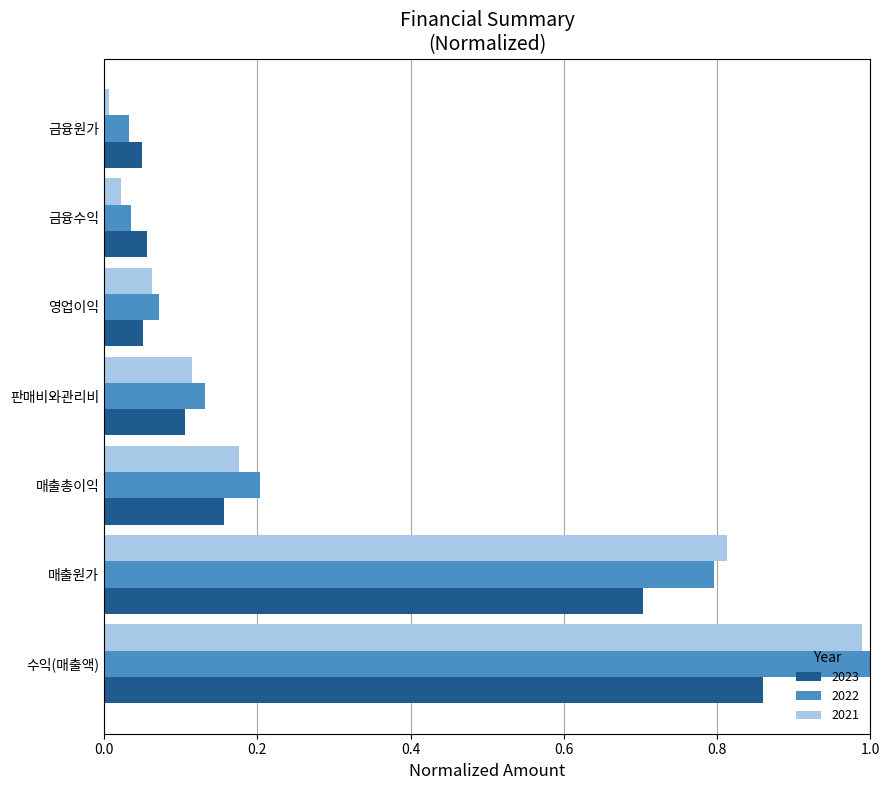

At which label does 2023 reach its peak?

수익(매출액)